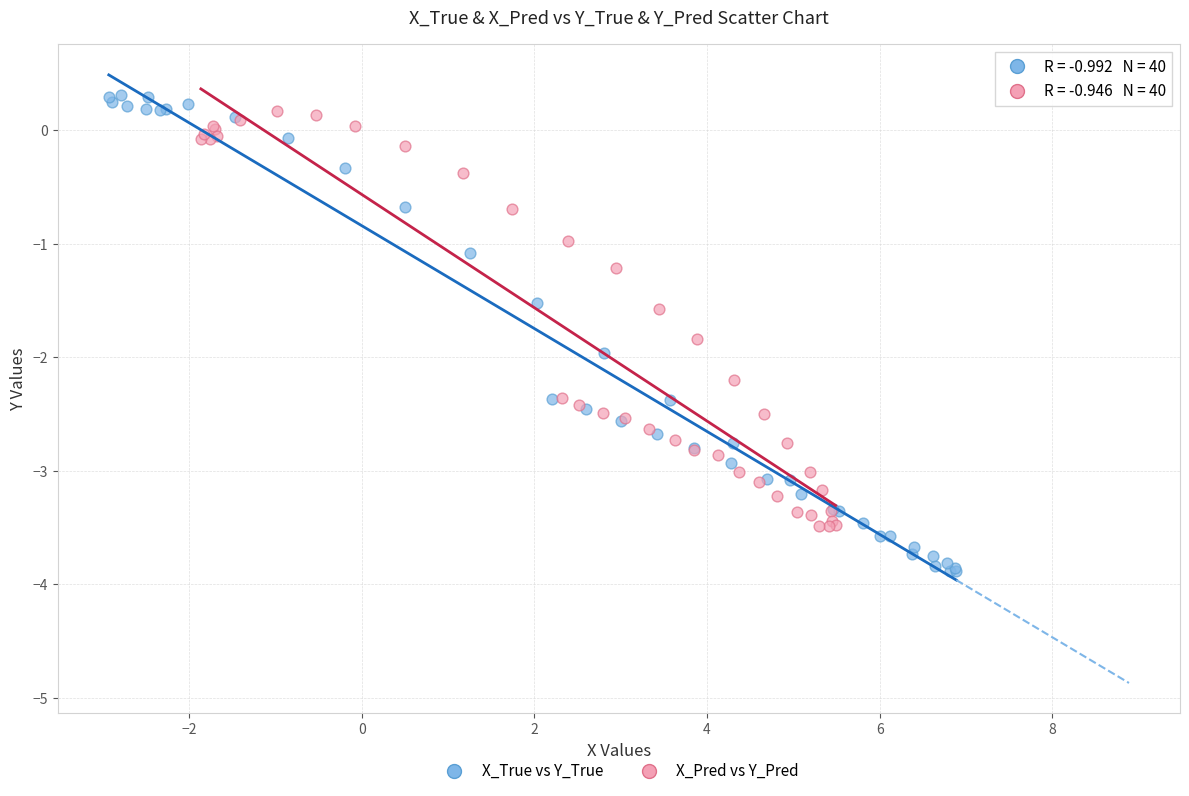

Which series contains the lowest Y value?

X_True vs Y_True